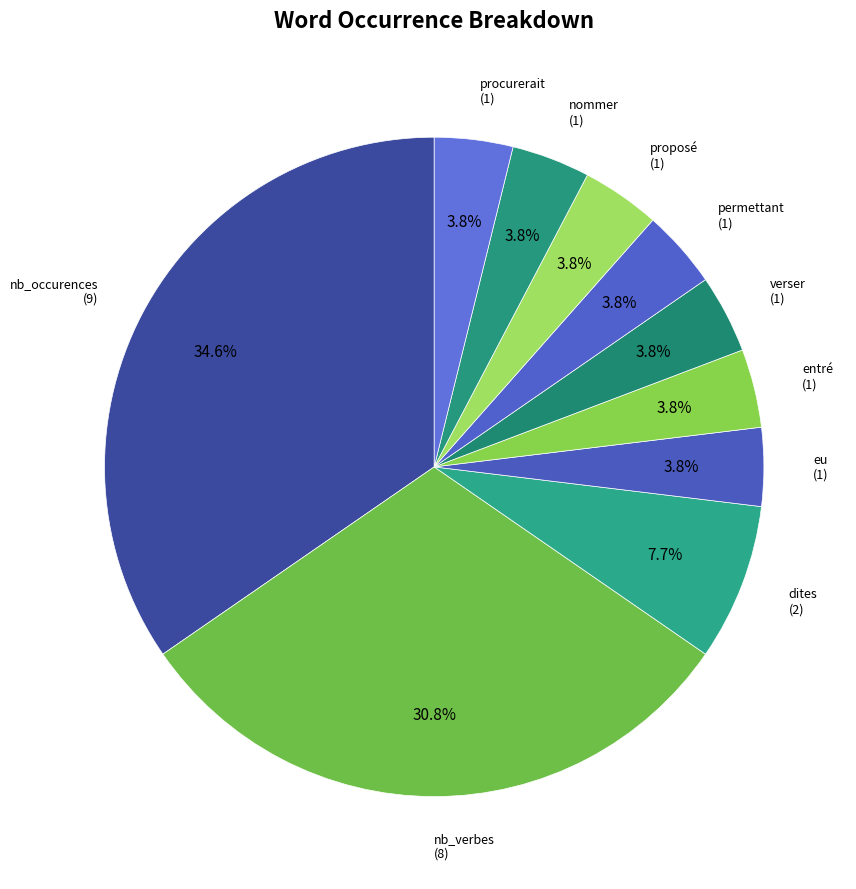

To the nearest percent, what percentage of the pie is permettant?

4%